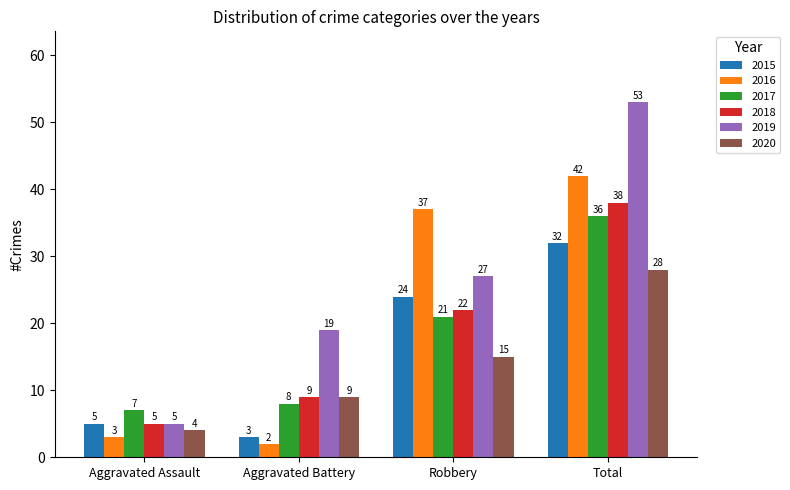

How many data points in 2016 are less than 37?

2